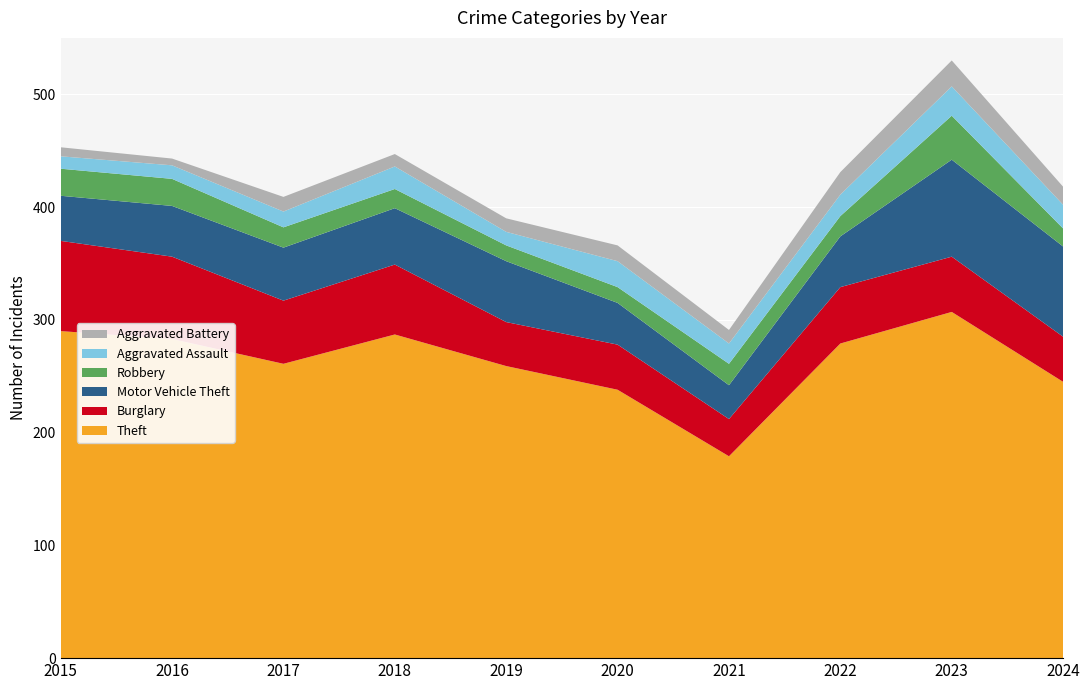

Reading left to right, extract all data points from this chart.

Theft: 290	283	261	287	259	238	179	279	307	245
Burglary: 80	73	56	62	39	40	33	50	49	40
Motor Vehicle Theft: 40	45	47	50	54	37	30	45	86	80
Robbery: 24	24	18	17	14	14	19	18	39	16
Aggravated Assault: 11	12	14	20	12	23	18	19	26	21
Aggravated Battery: 8	6	13	11	12	14	12	20	23	16